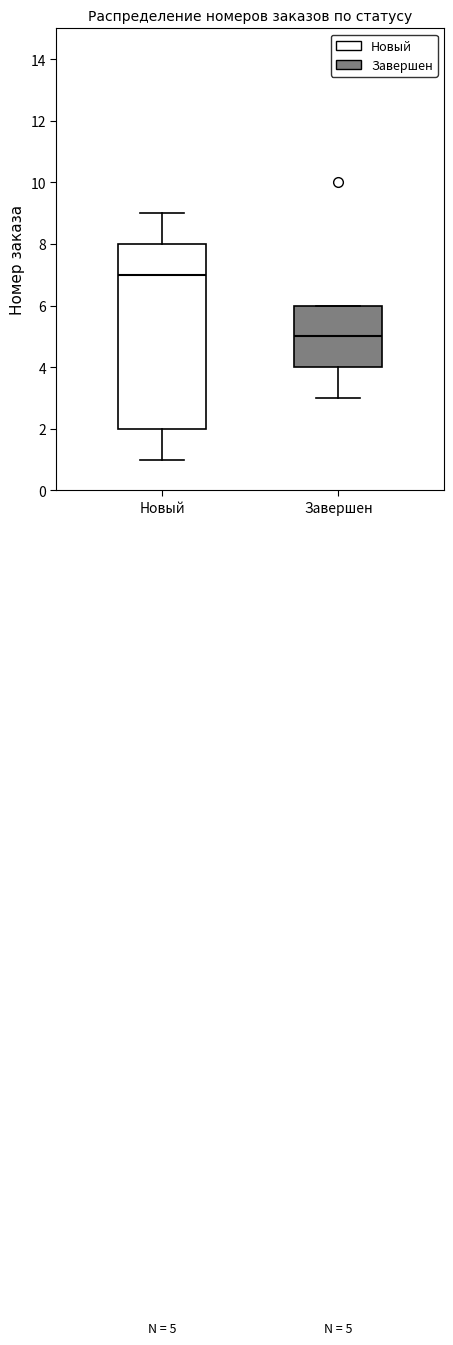

Which box's median line is the highest?

Новый